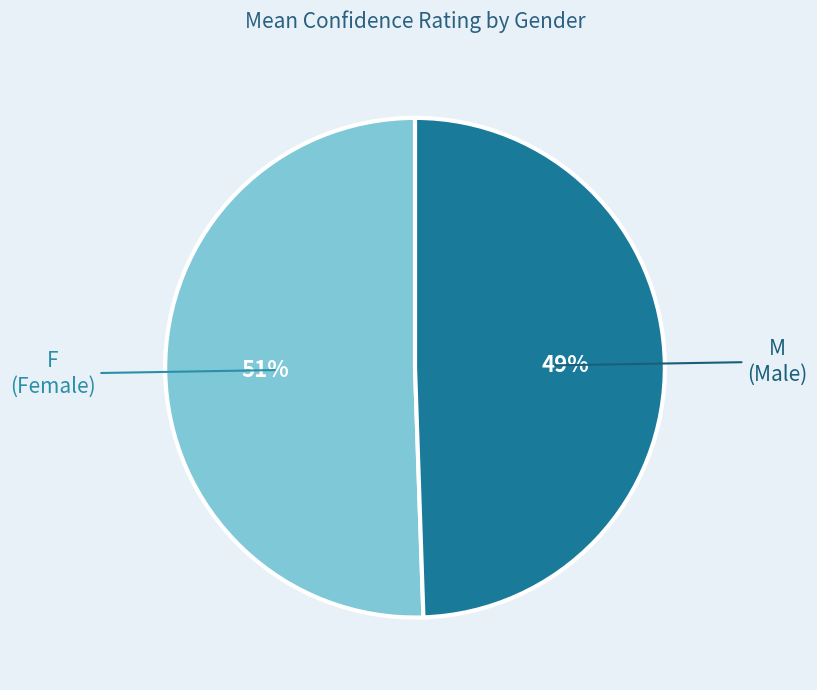

Approximately how many times larger is the value at F compared to M?

1.0